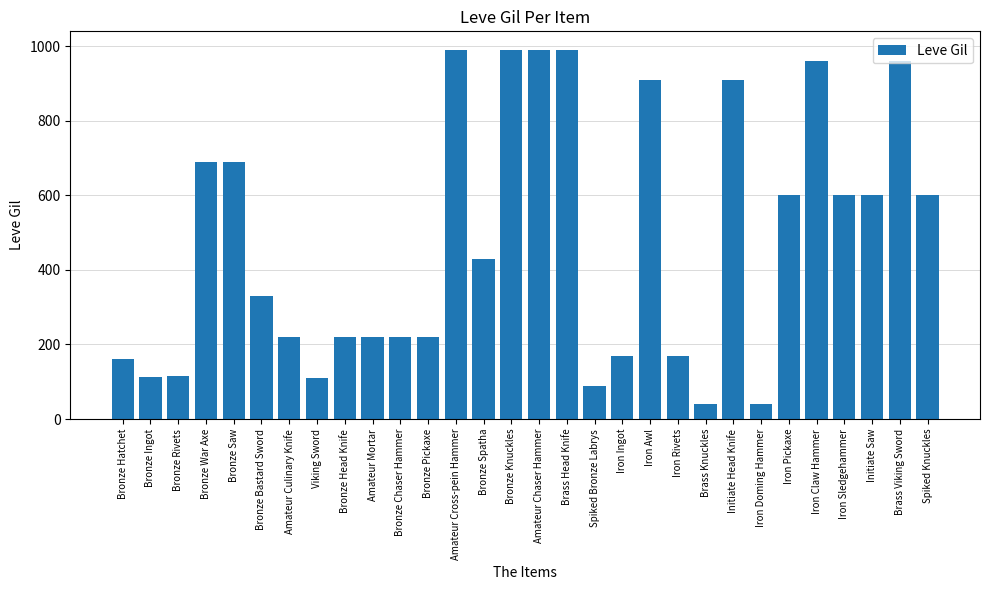

Is it true that the value at Bronze War Axe is 690?

True